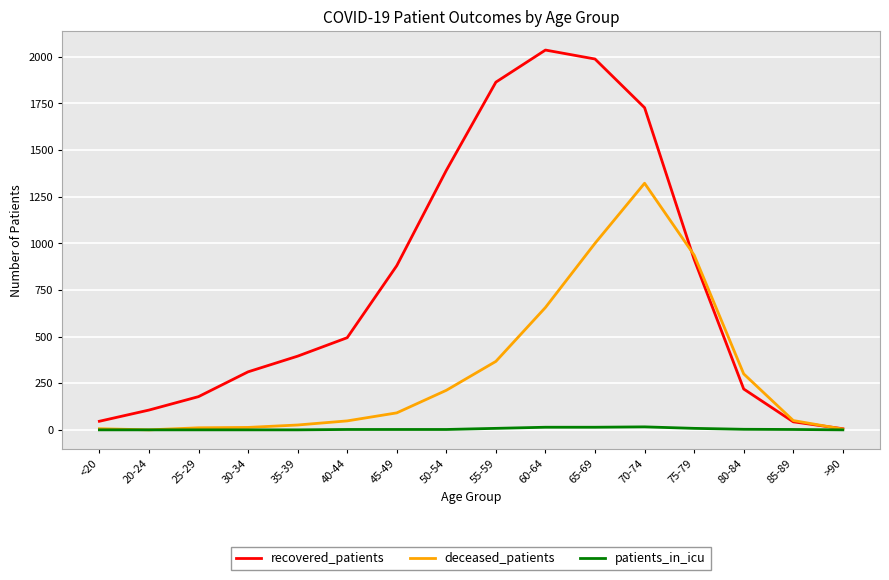

How many lines are shown in the chart?

3